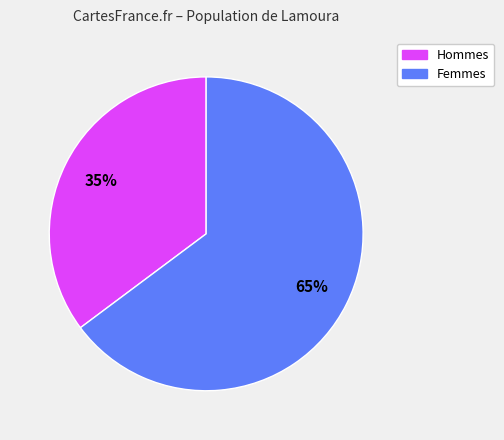

Is there a majority slice in this chart?

Yes